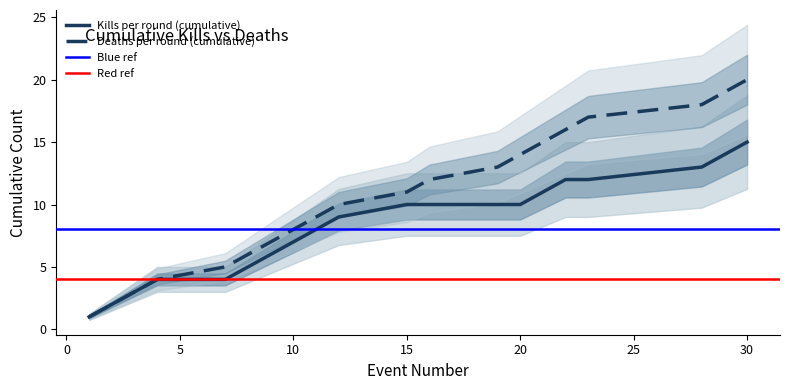

At 29, list the series in order from largest to smallest.

Deaths per round (cumulative), Kills per round (cumulative)